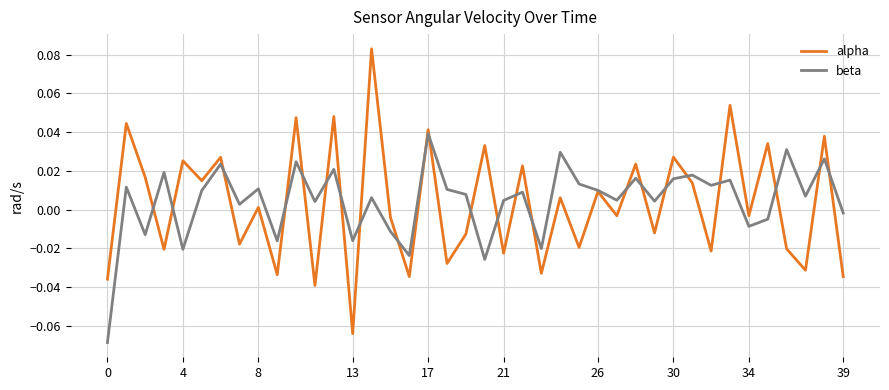

List the series in order of their peak value, lowest first.

beta, alpha